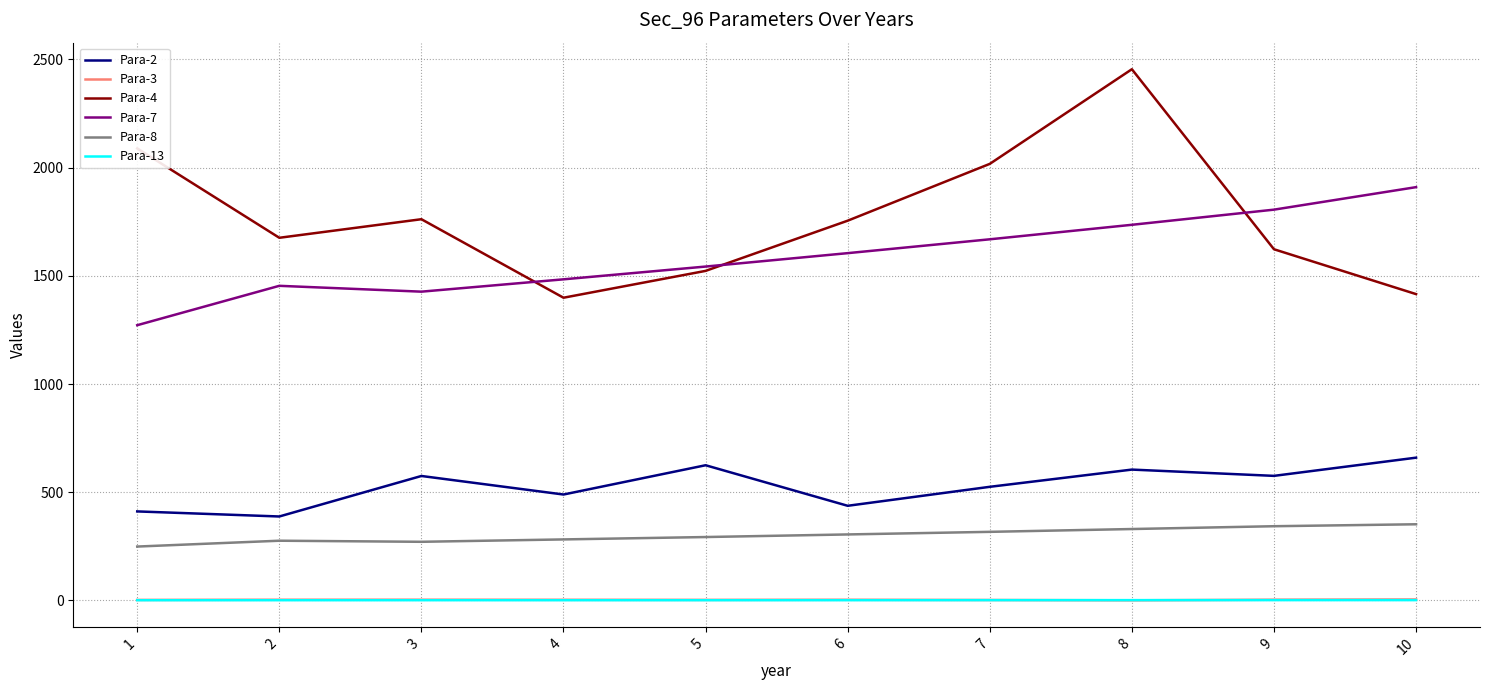

Is the value of Para-4 at 4 greater than the value of Para-3 at 4?

Yes